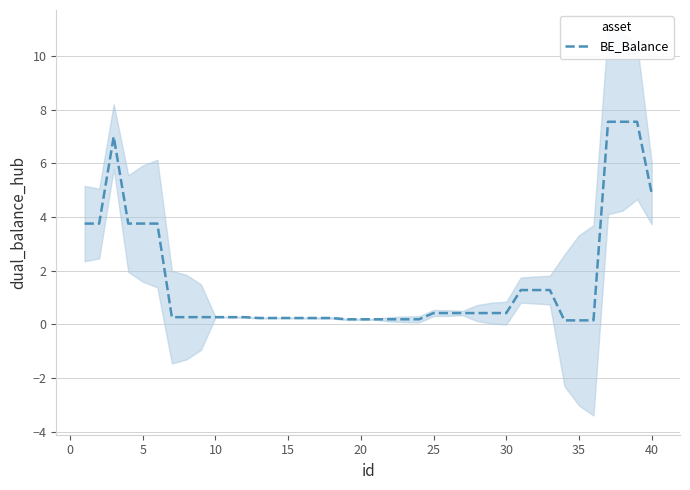

What is the maximum value for BE_Balance?

7.5